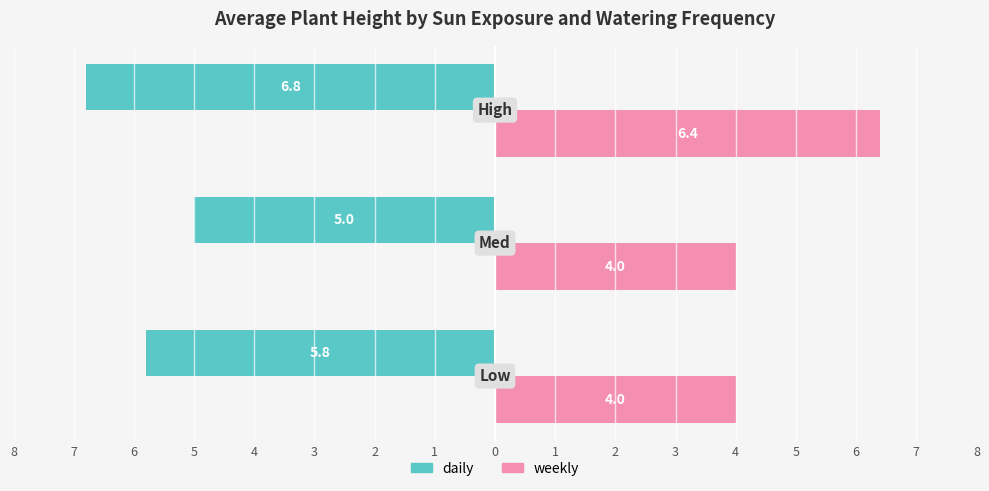

Which series has the widest spread of values?

weekly